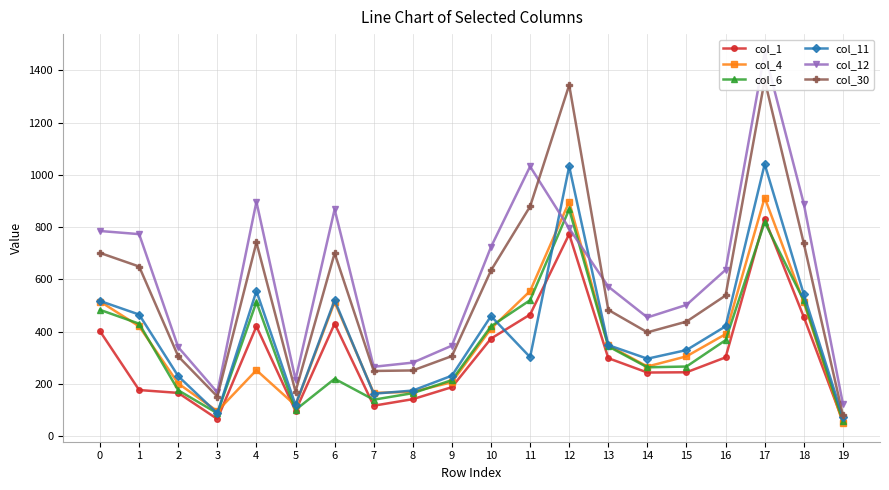

Rank the series at 19 from highest to lowest value.

col_12, col_30, col_11, col_1, col_6, col_4